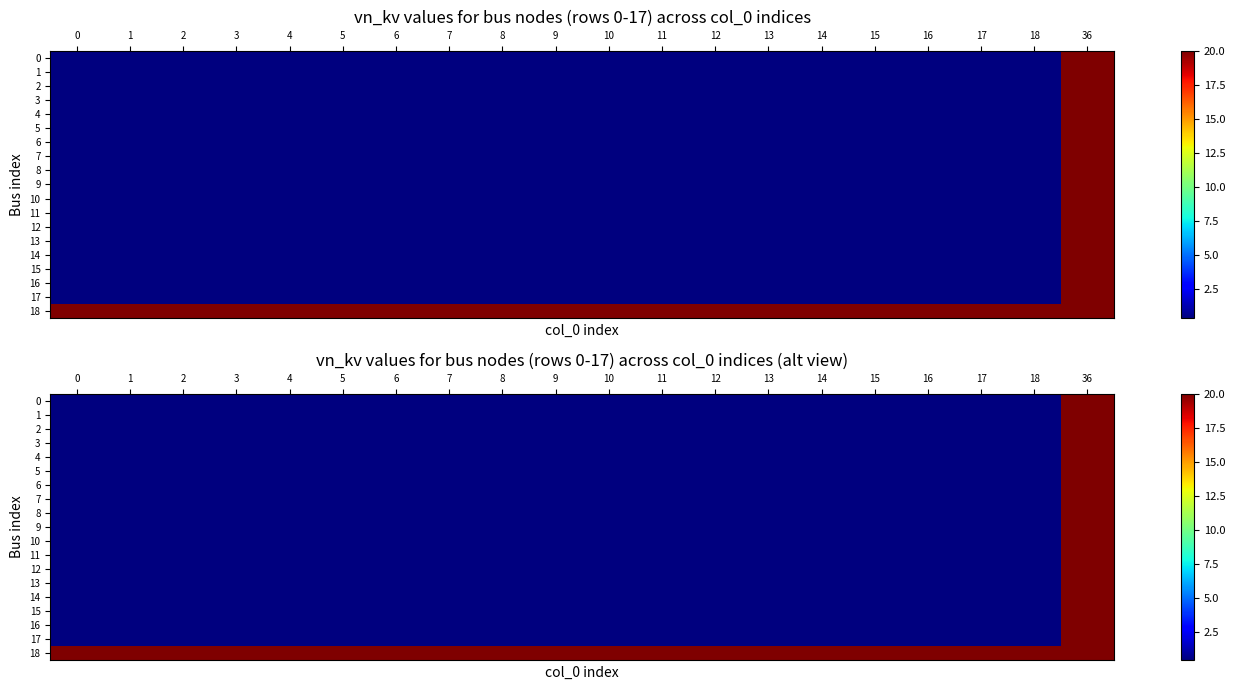

What is the sum of all 9 values?

27.6